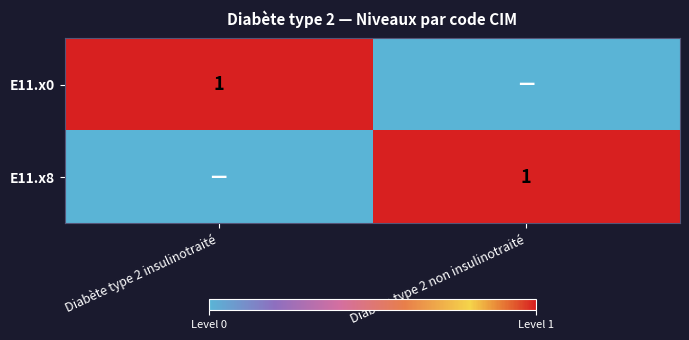

Is it true that E11.x0 equals 1 at Diabète type 2 insulinotraité?

True